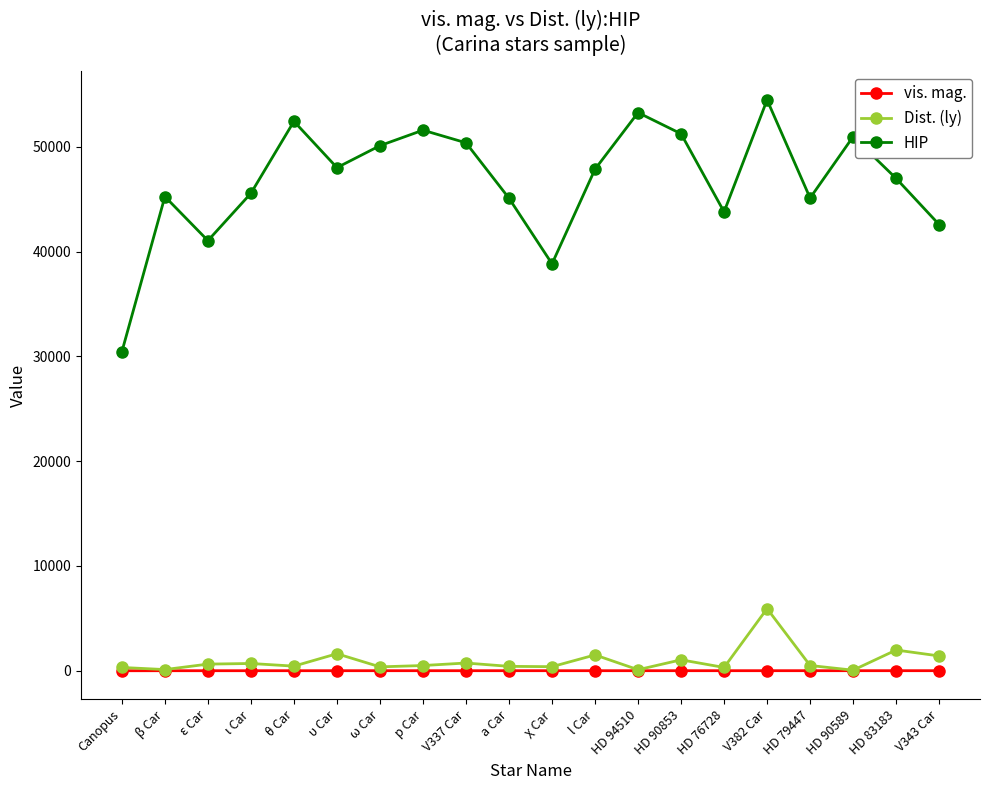

How many lines are shown in the chart?

3